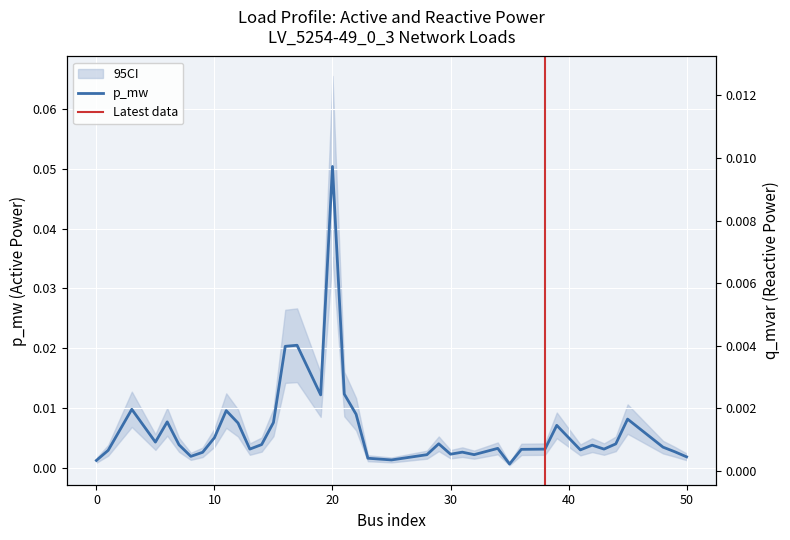

True or false: q_mvar and p_mw cross at least once.

False